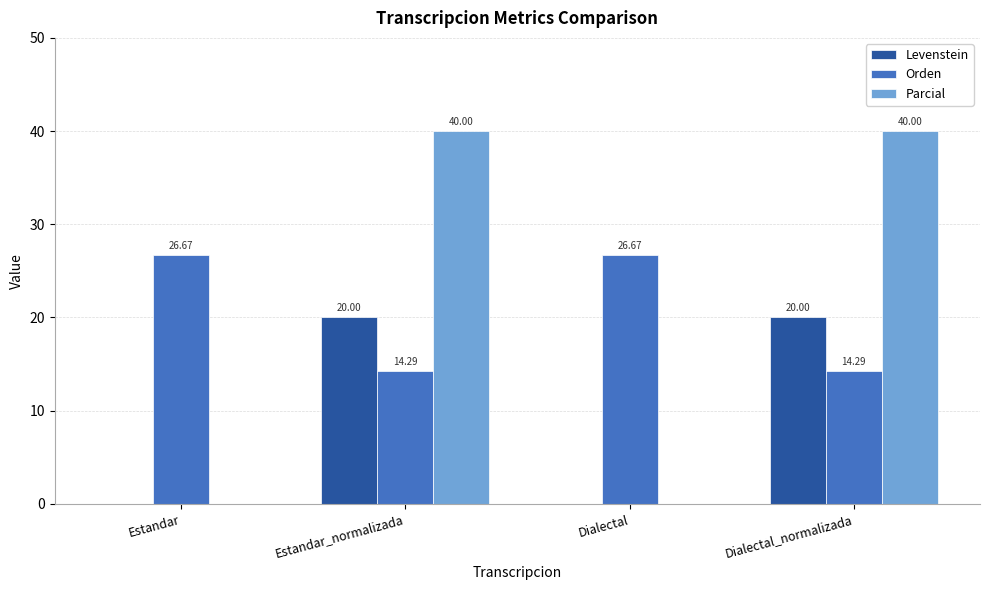

At which label is Levenstein closest to 9?

Estandar